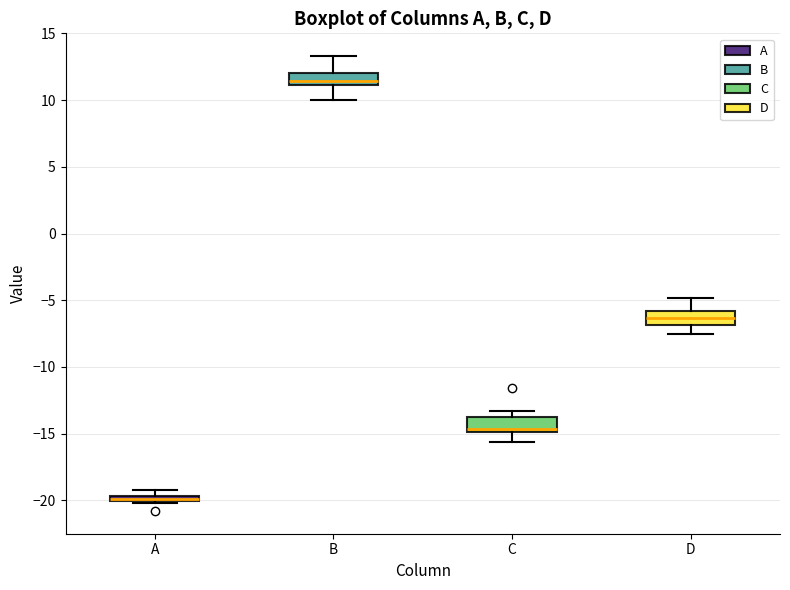

Which box's median line is the highest?

B